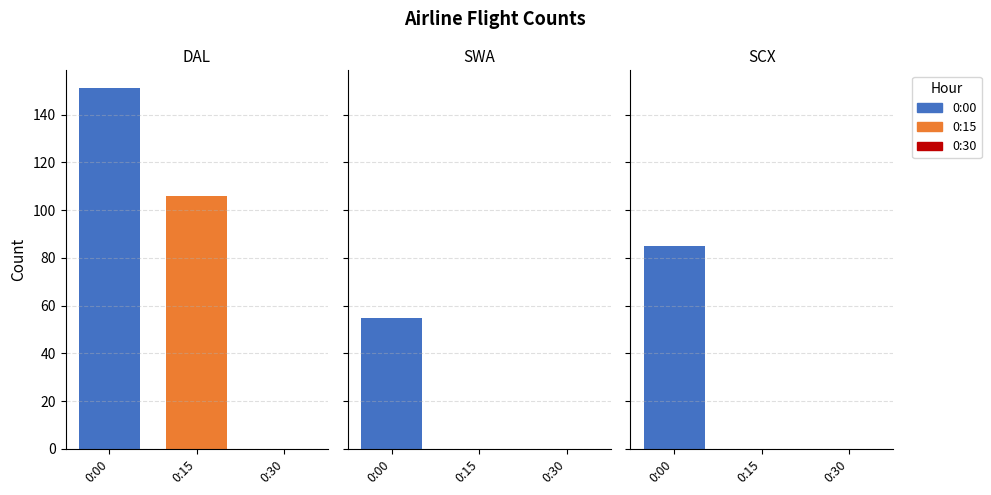

Rank the categories by DAL value from highest to lowest.

0, 1